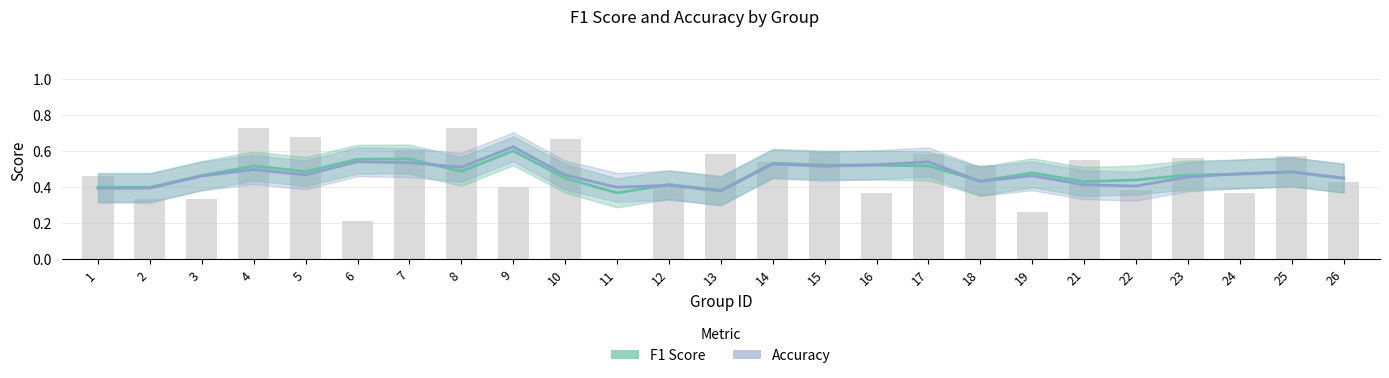

Are the bars horizontal?

No